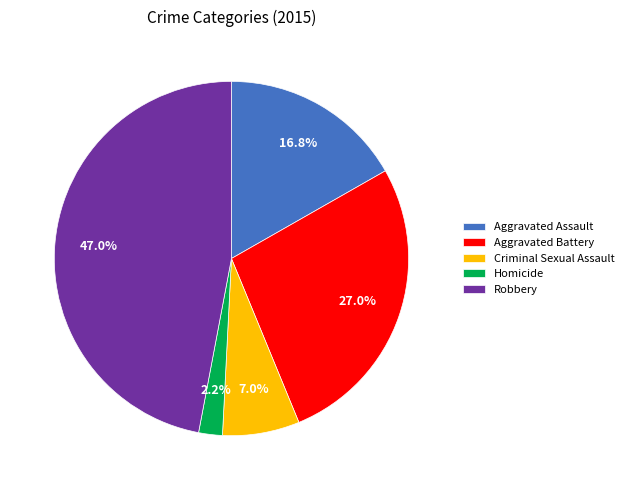

How many segments does this pie chart have?

5